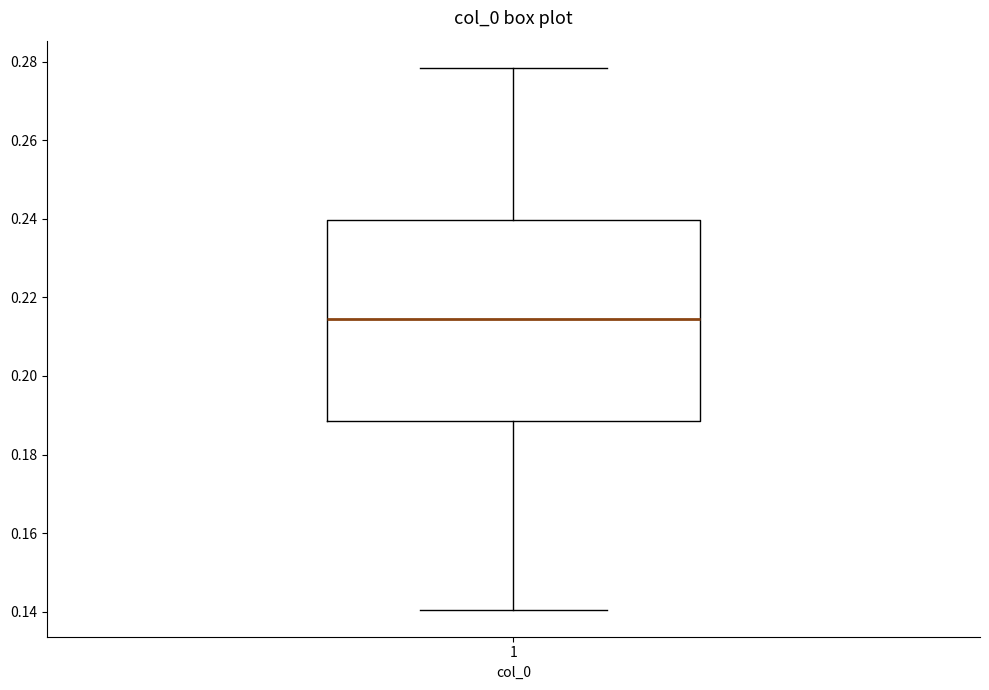

Where is the upper edge of the box at x = 1 on the y-axis? The values are not printed on the chart, so give them approximately, as read against the axis.

0.240